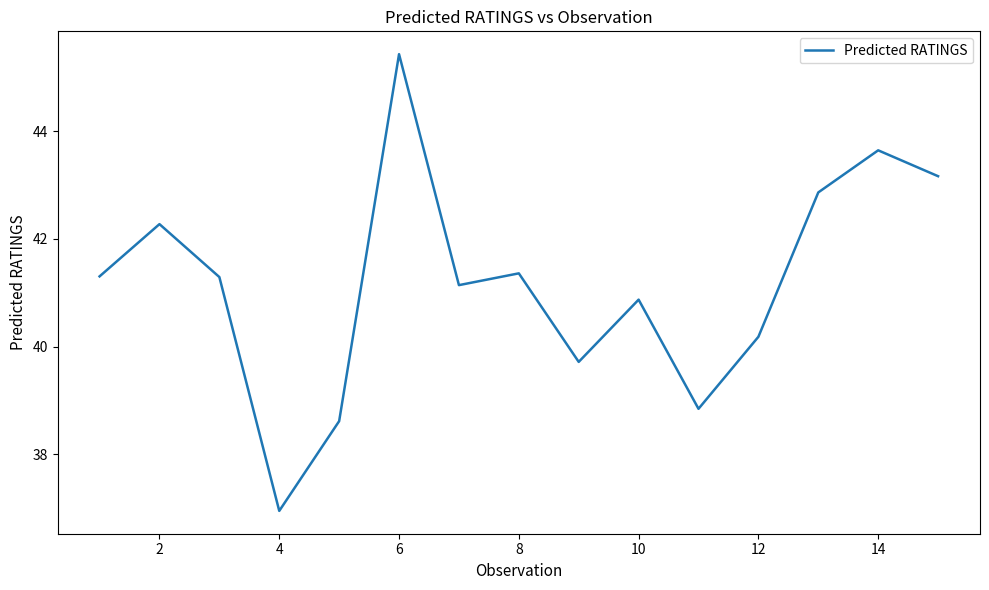

What is the difference between the maximum and minimum values?

8.5